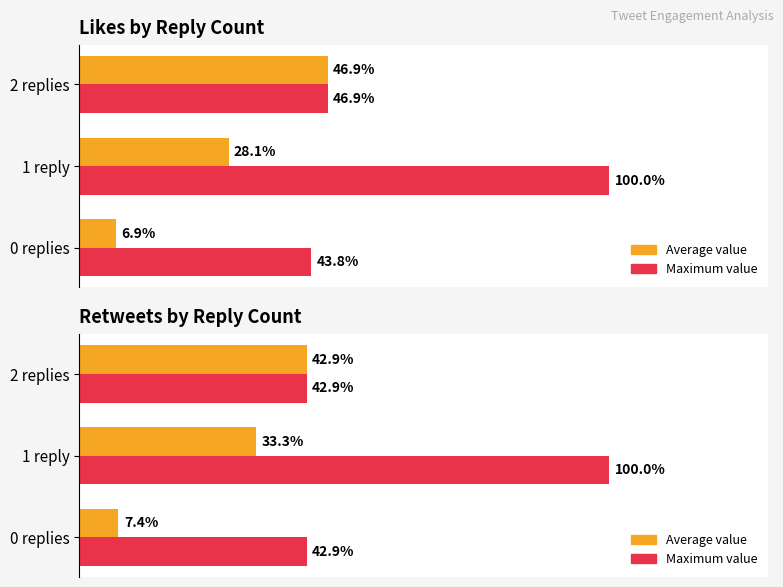

The value of Maximum value at 0 replies is 71.5. True or false?

False